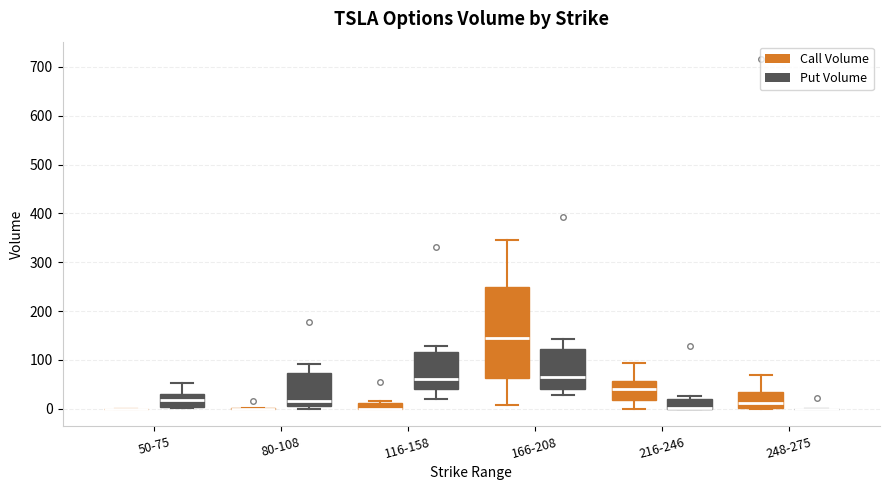

Where does the upper whisker of the box for 80-108 (Put Volume) end on the y-axis? The values are not printed on the chart, so give them approximately, as read against the axis.

90